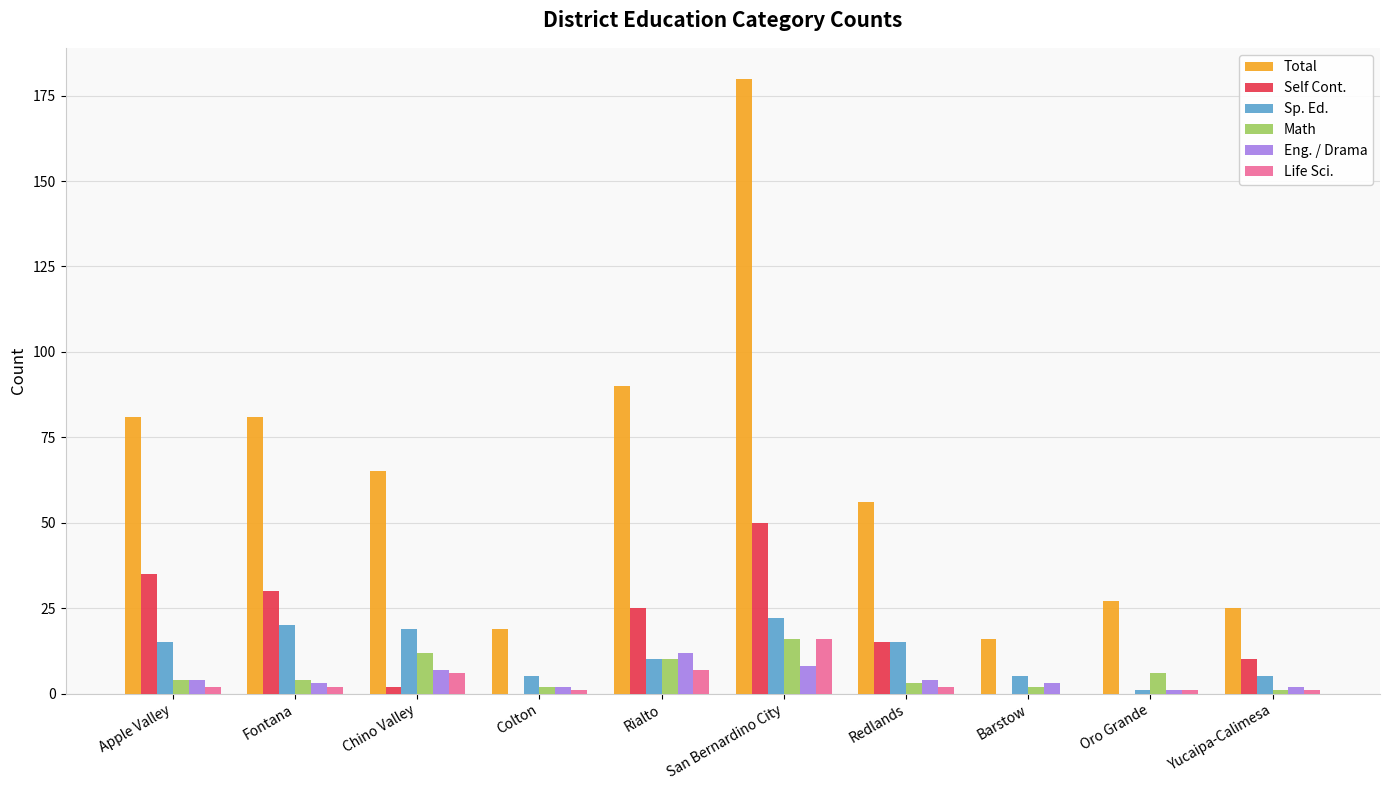

Which series has the largest total across all categories?

Total